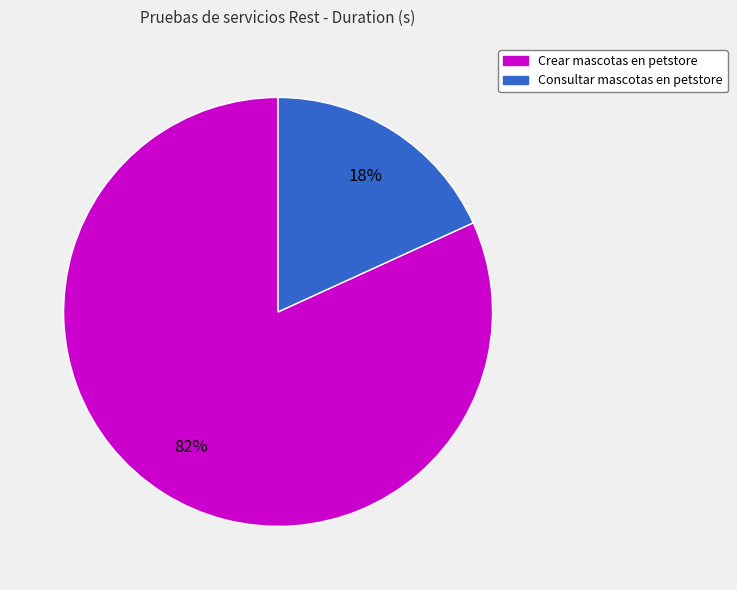

How many slices are in this pie chart?

2